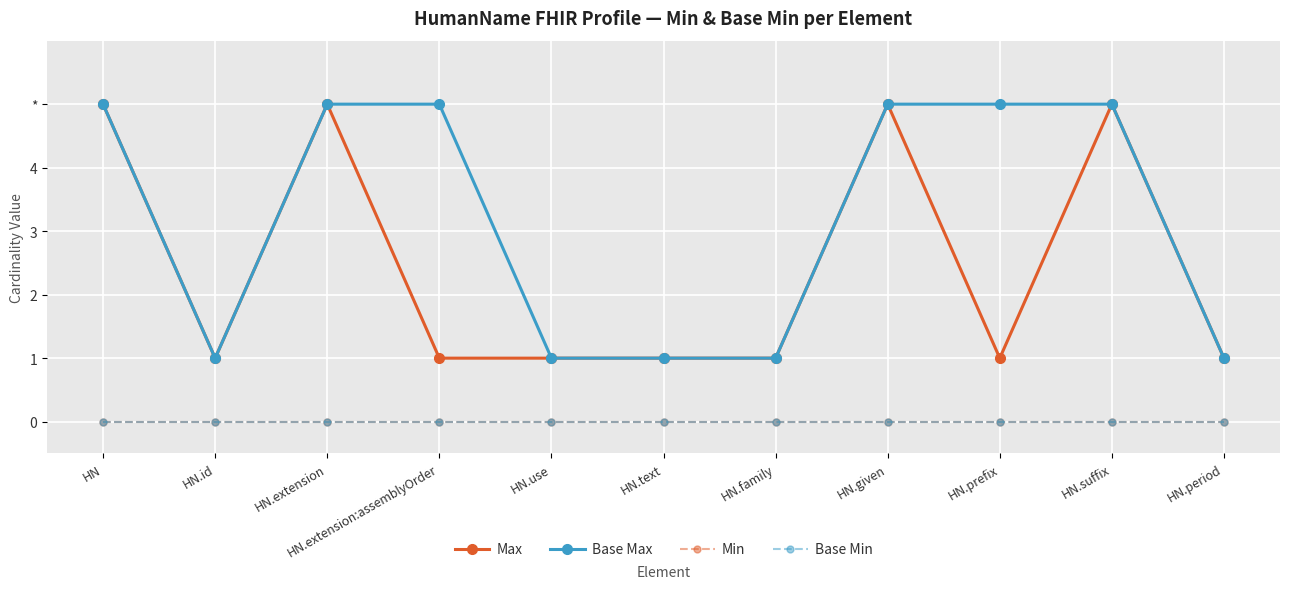

Does the chart have visible grid lines?

Yes